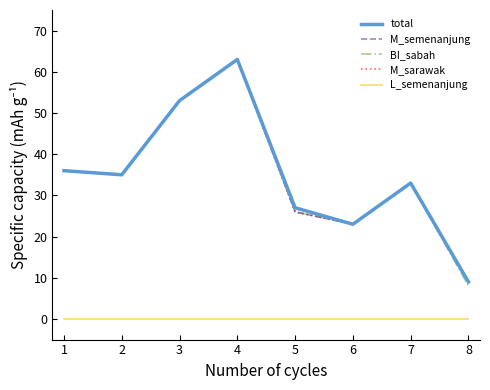

What is the value of the M_semenanjung point at the 8th from the left?

9